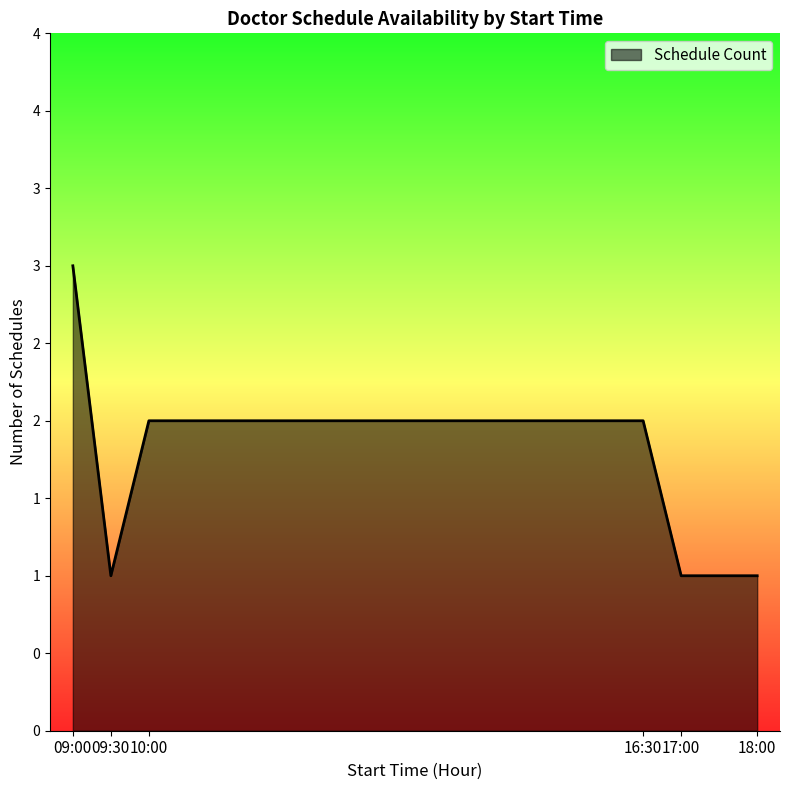

Does the chart display data point markers on the line(s)?

No